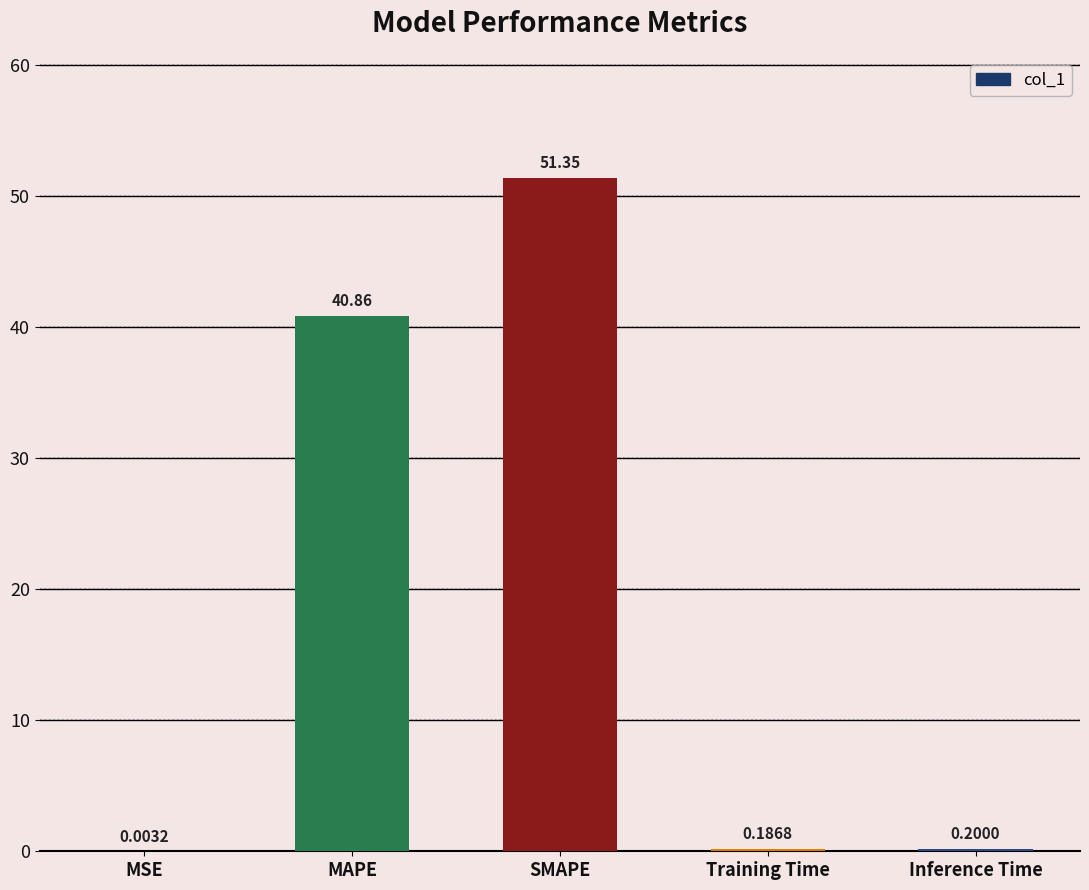

Read the value at SMAPE.

51.4